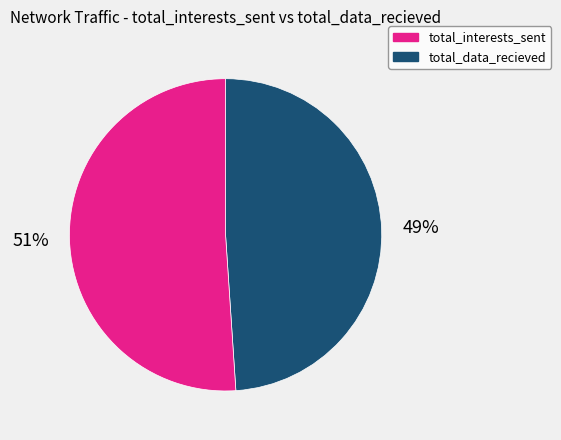

Count the number of slices in the pie.

2